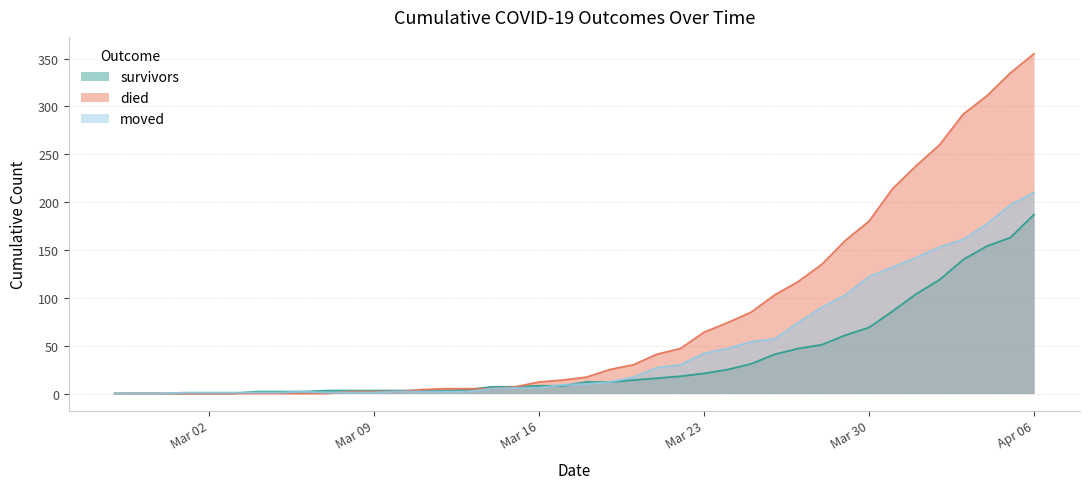

Between which two adjacent categories do moved and survivors first intersect?

2020-03-03 and 2020-03-04